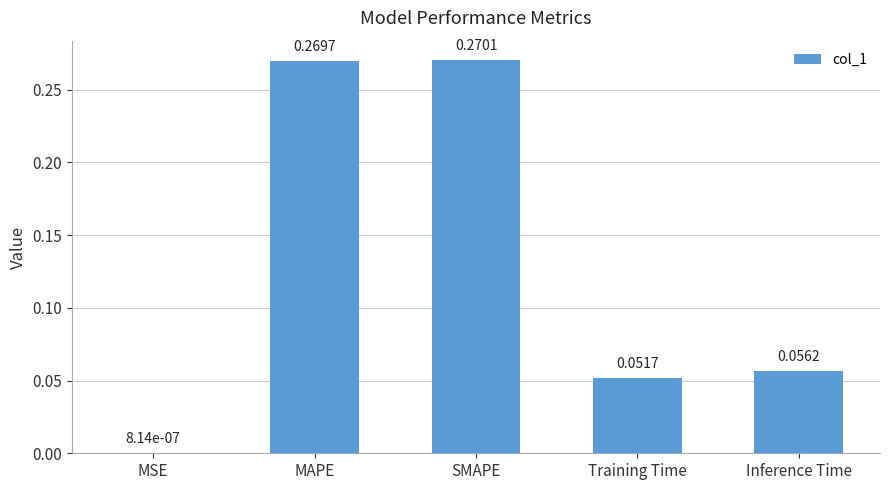

At which label is the value closest to 0?

MSE